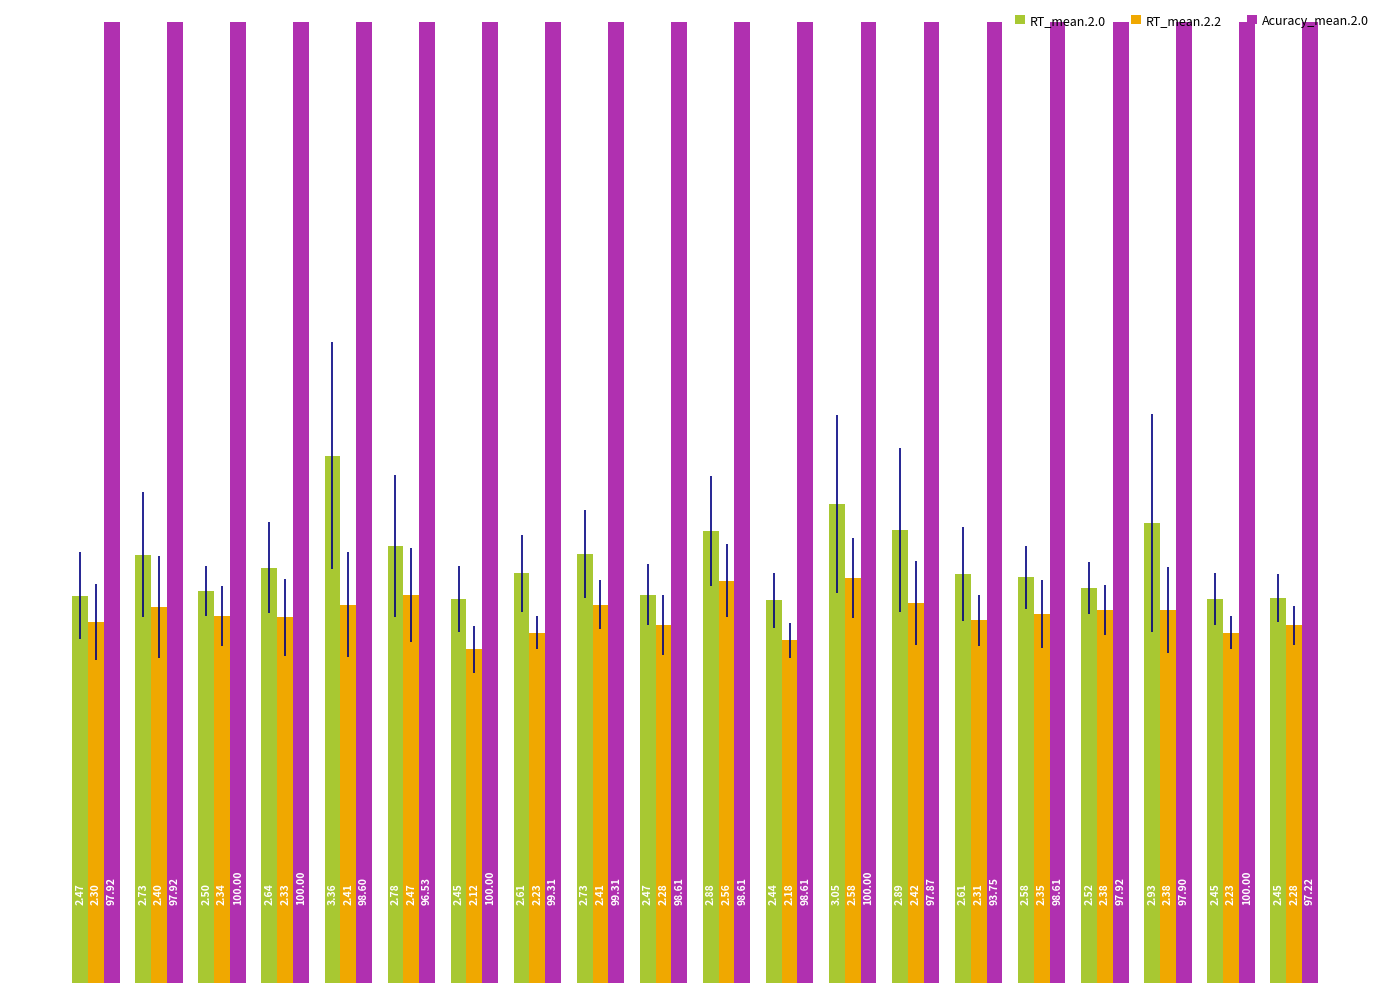

Which series has the largest range (max minus min)?

Acuracy_mean.2.0